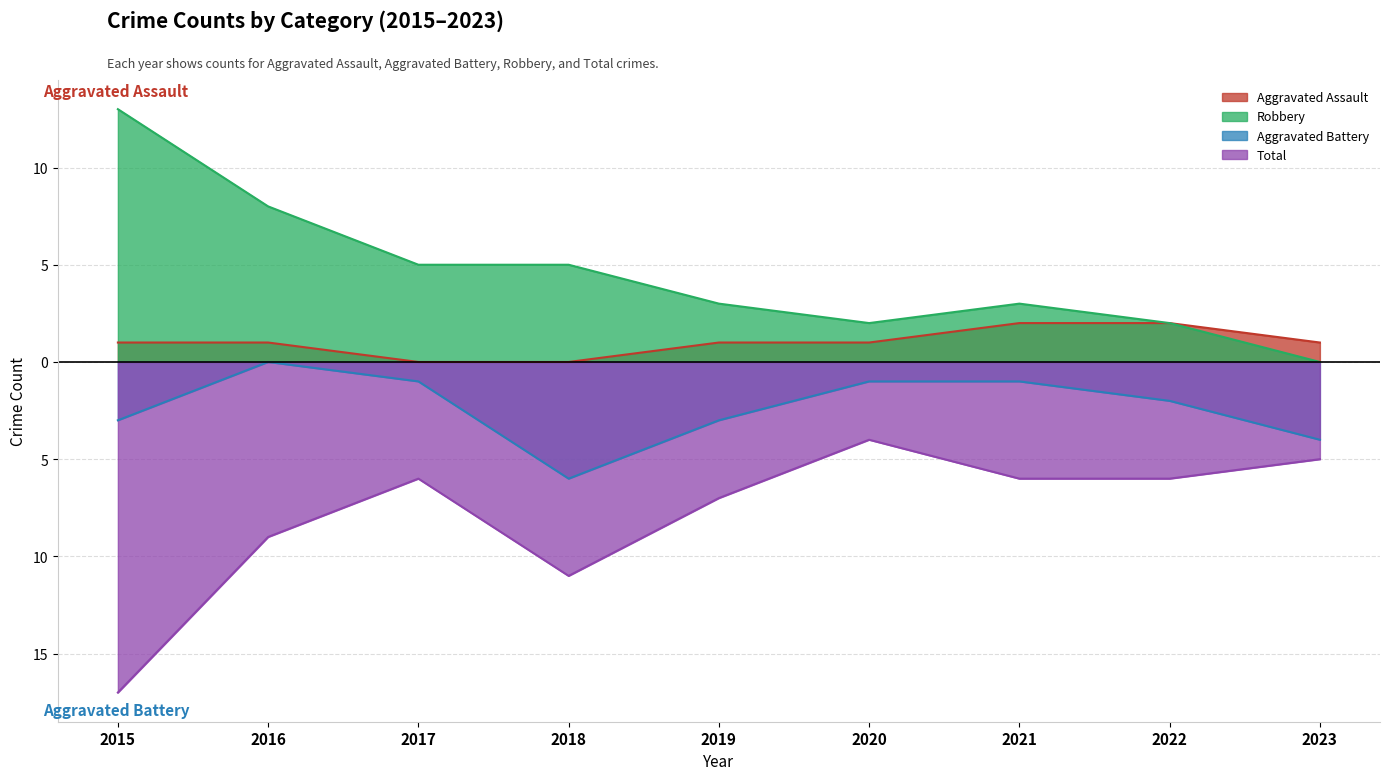

True or false: Aggravated Battery and Robbery cross at least once.

False